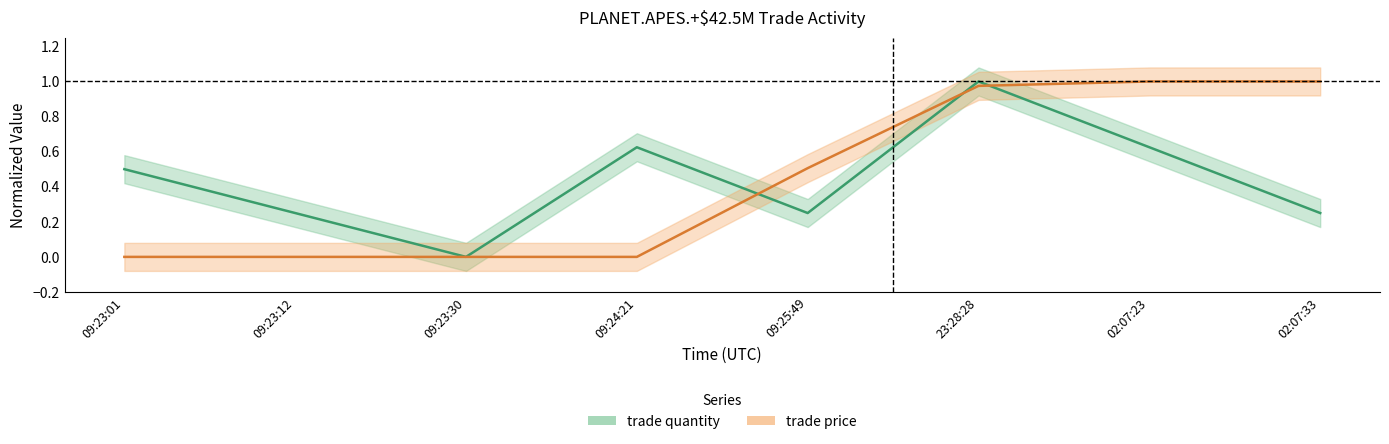

How many categories are shown in the chart?

8